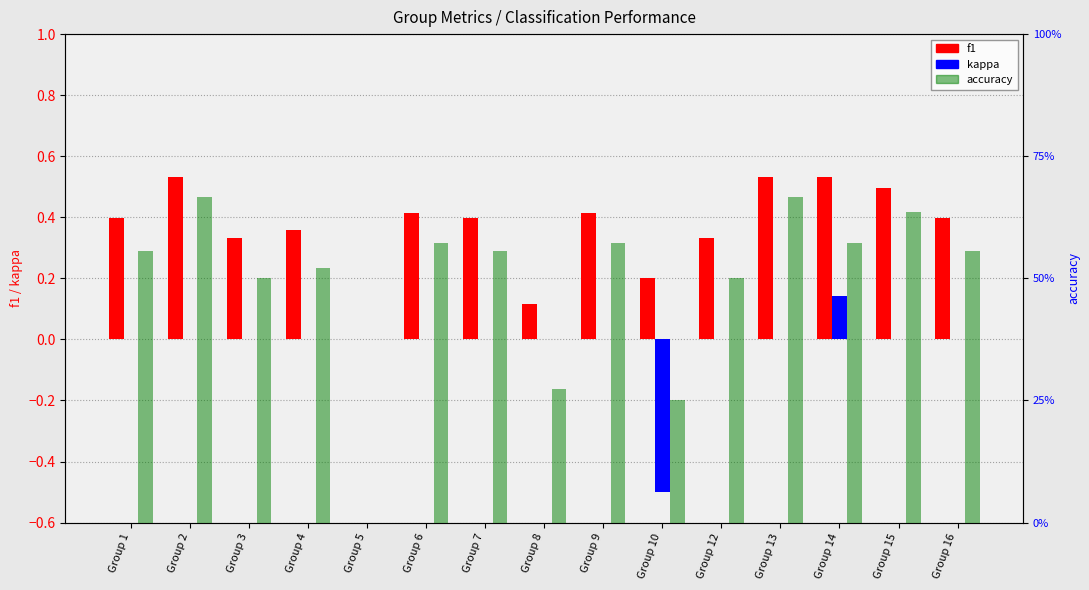

How many positive values does the kappa series have?

1